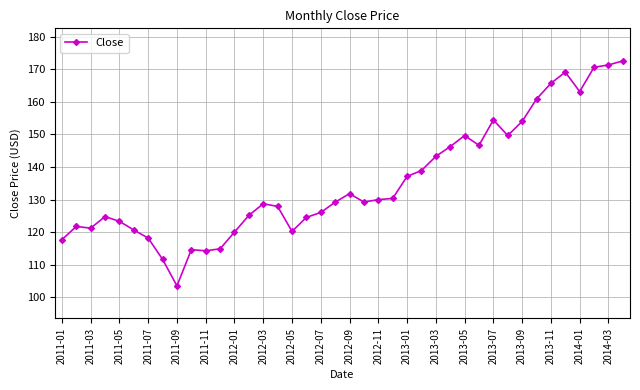

How many lines are shown in the chart?

1